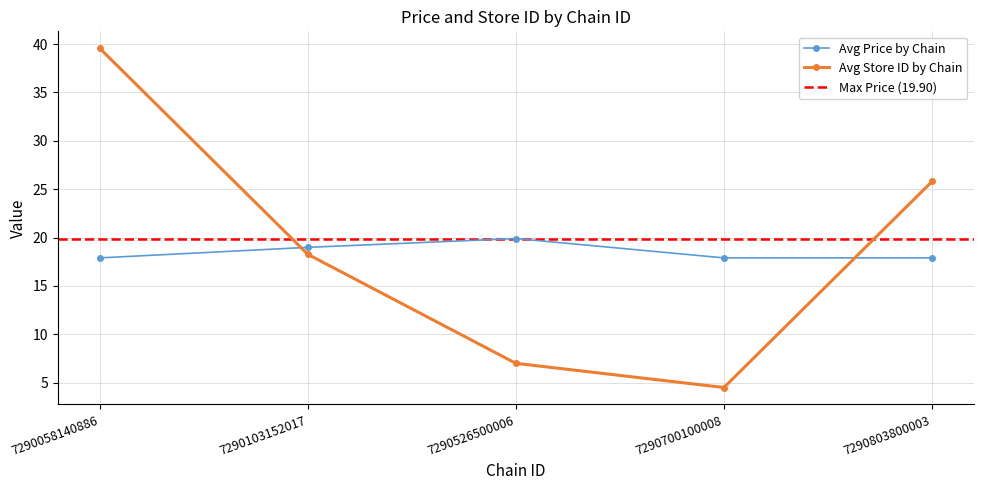

True or false: Avg Store ID by Chain has more than 0 points higher than both neighbors.

False